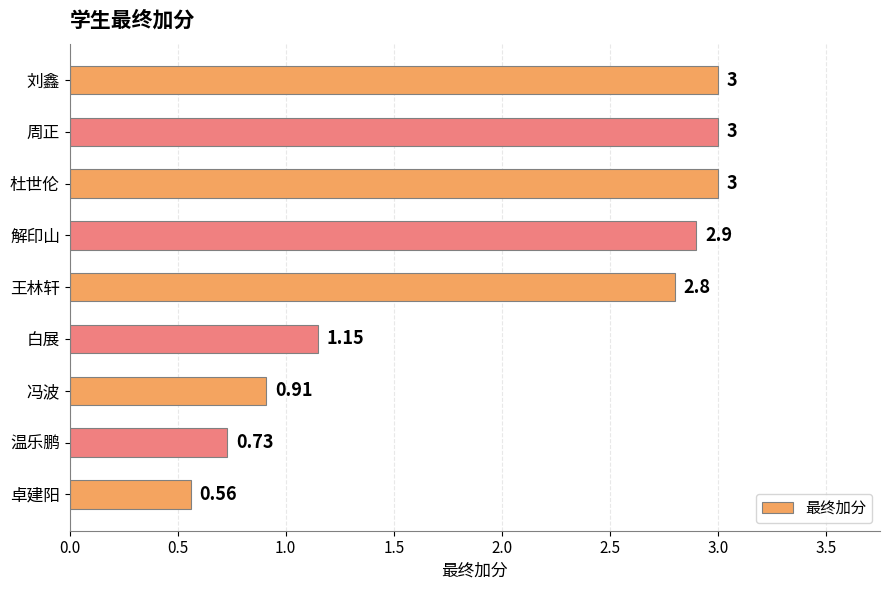

Where is the data nearest to the value 1?

冯波